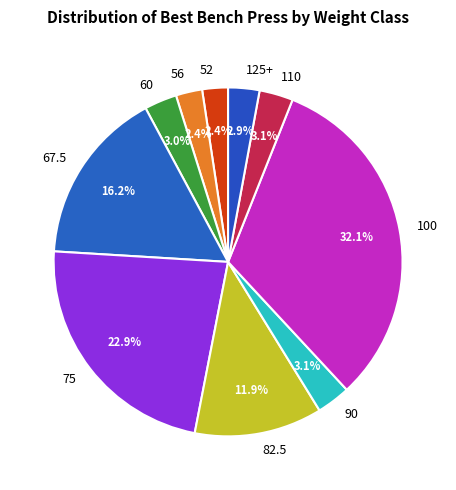

Between 100 and 56, which is larger?

100